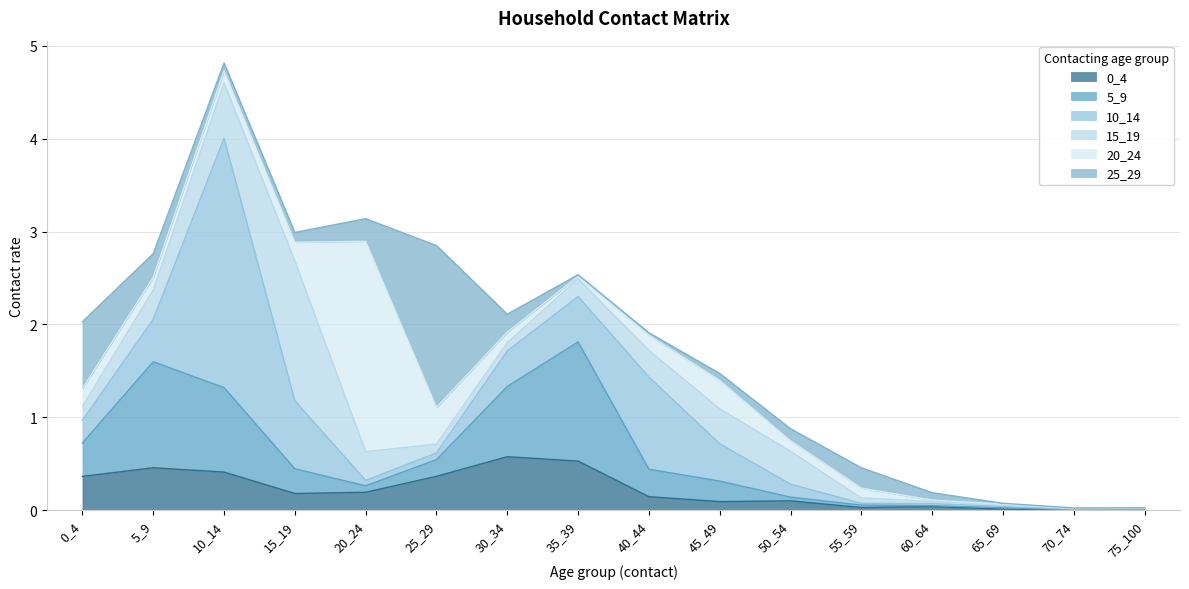

True or false: 25_29 has a value of 1.7 at 25_29.

True